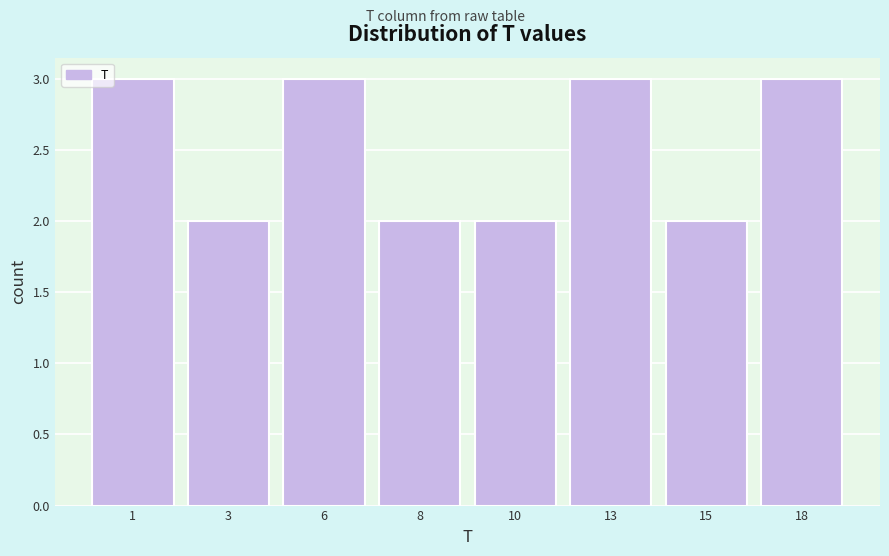

Reading left to right, what are all the values shown in this chart?

3	2	3	2	2	3	2	3